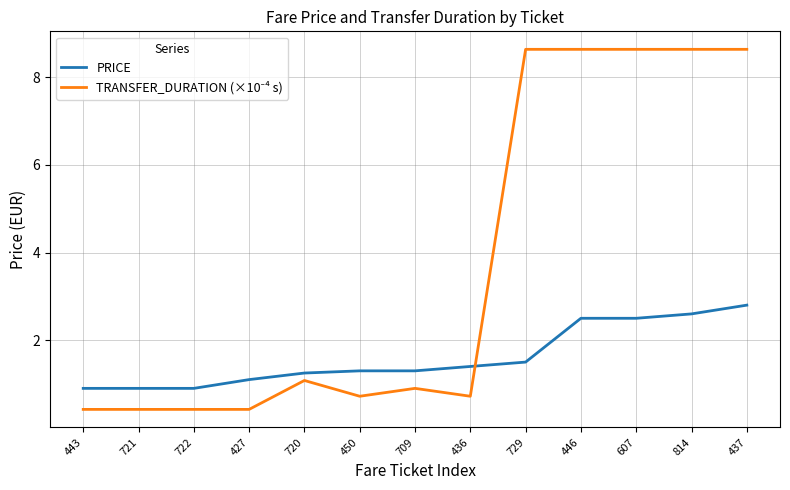

What position from the left is 436?

8